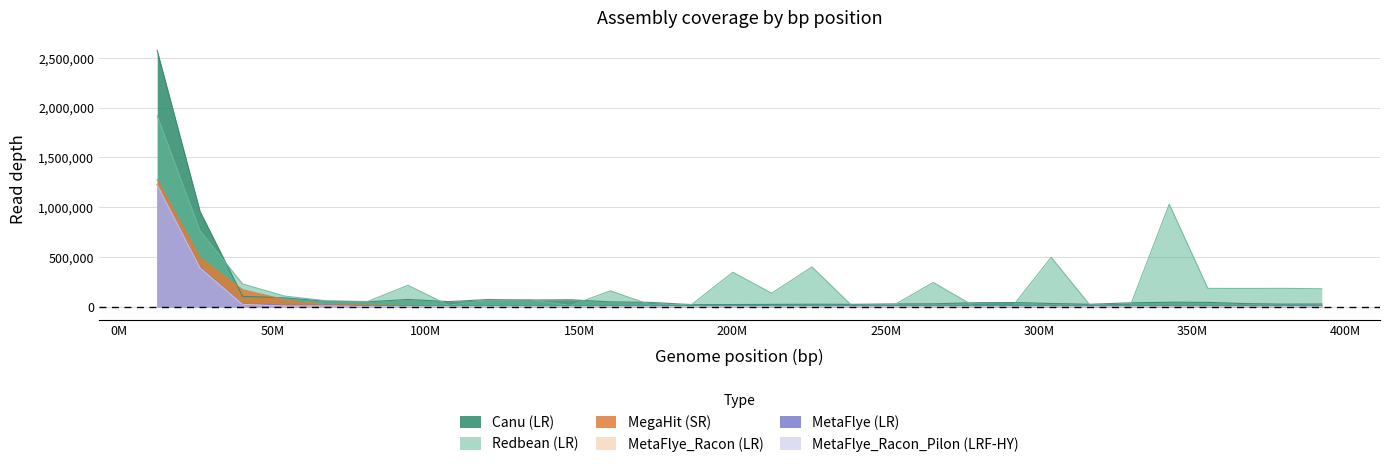

At how many categories does at least one series exceed 1803639?

1